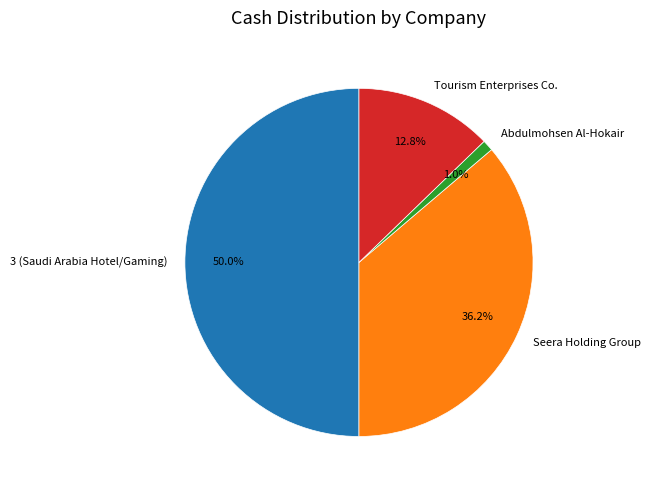

The Tourism Enterprises Co. slice represents 23% of the pie. True or false?

False